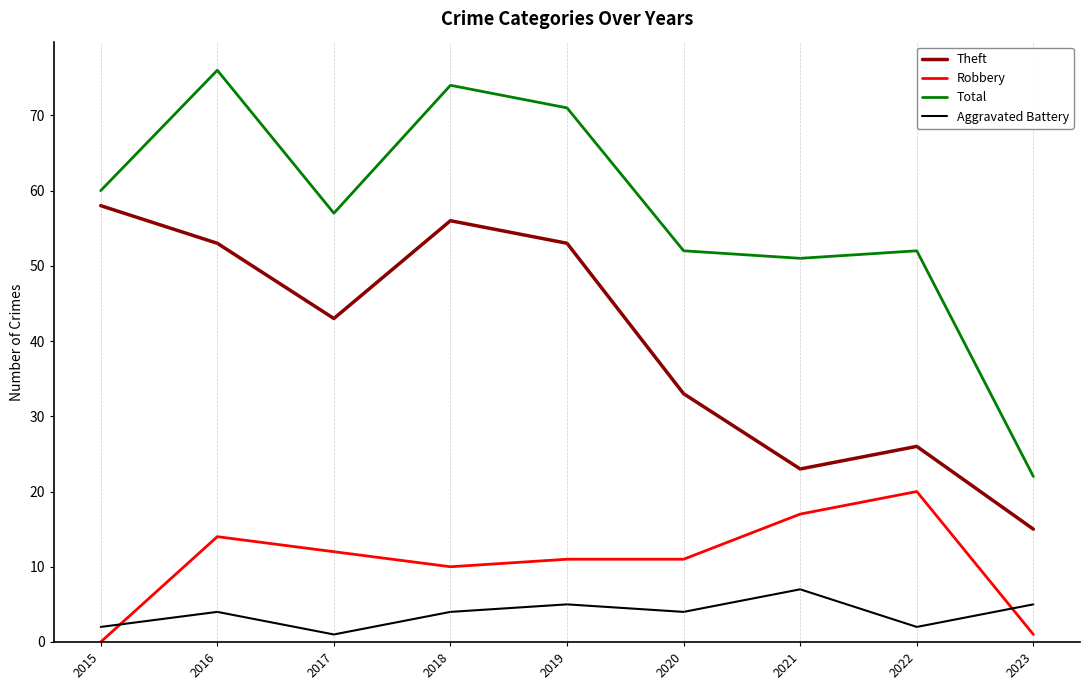

Which series has the largest range (max minus min)?

Total